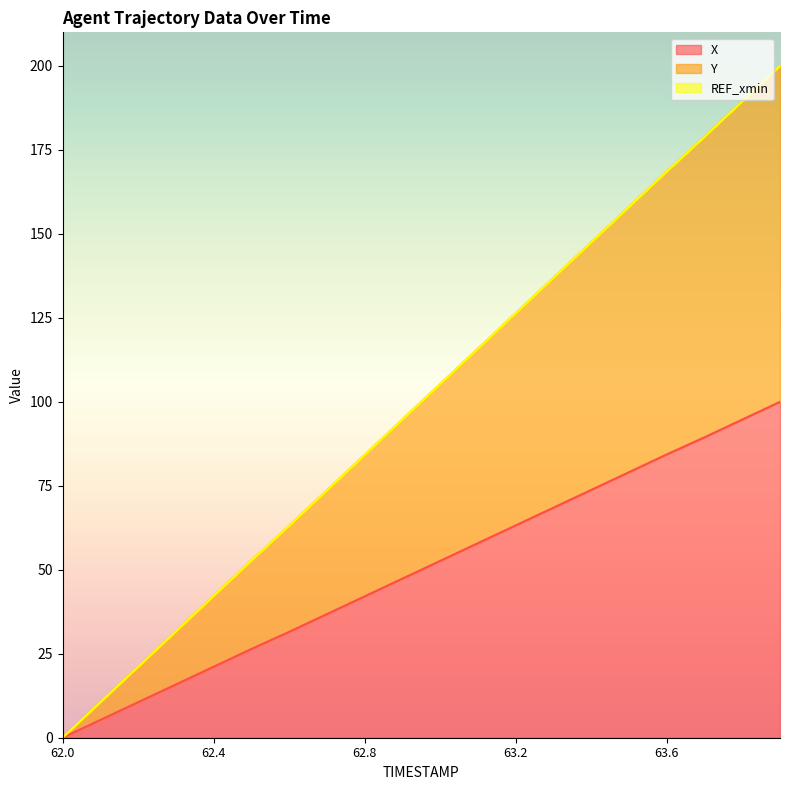

Reading left to right, list all the values displayed in this chart.

X: 62.0=0.0	62.1=5.3	62.2=10.6	62.3=15.8	62.4=21.1	62.5=26.4	62.6=31.5	62.7=36.8	62.8=42.1	62.9=47.4	63.0=52.6	63.1=57.9	63.2=63.2	63.3=68.5	63.4=73.8	63.5=79.0	63.6=84.3	63.7=89.4	63.8=94.7	63.9=100.0
Y: 62.0=0.0	62.1=10.5	62.2=21.1	62.3=31.6	62.4=42.2	62.5=52.7	62.6=63.1	62.7=73.6	62.8=84.2	62.9=94.7	63.0=105.3	63.1=115.8	63.2=126.4	63.3=136.9	63.4=147.4	63.5=158.0	63.6=168.5	63.7=178.9	63.8=189.4	63.9=200.0